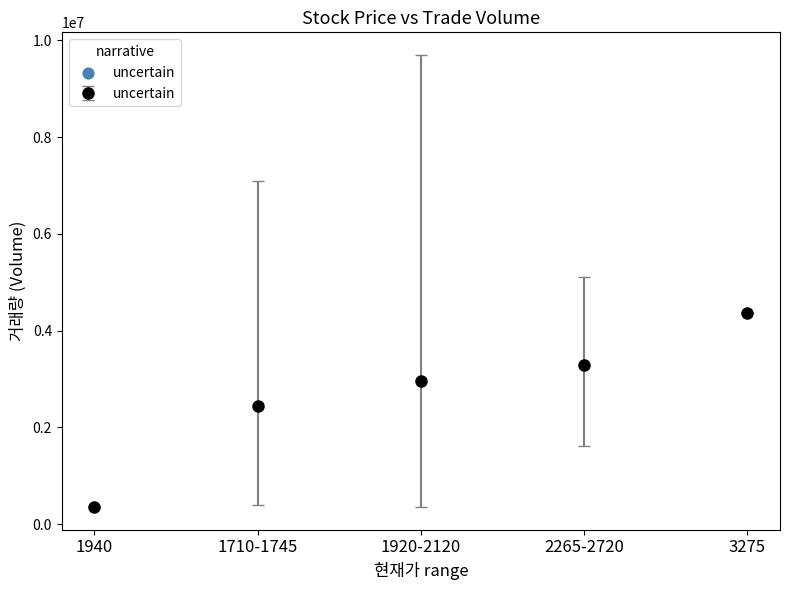

List the labels in order of value, smallest first.

1940, 1710-1745, 1920-2120, 2265-2720, 3275